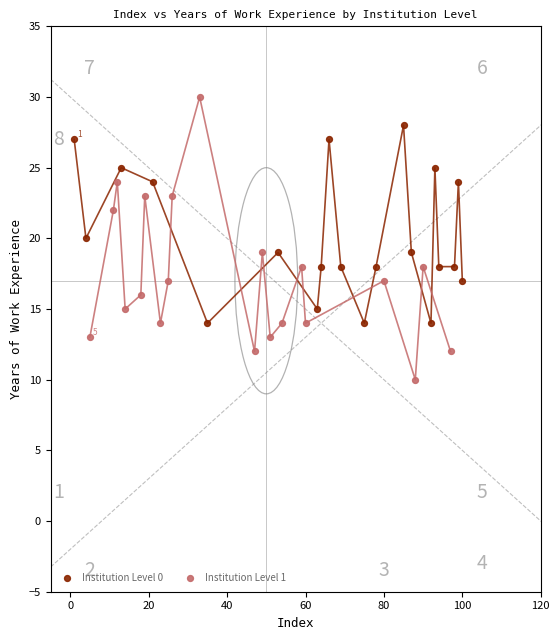

Which series has the widest spread of Y values?

Institution Level 1